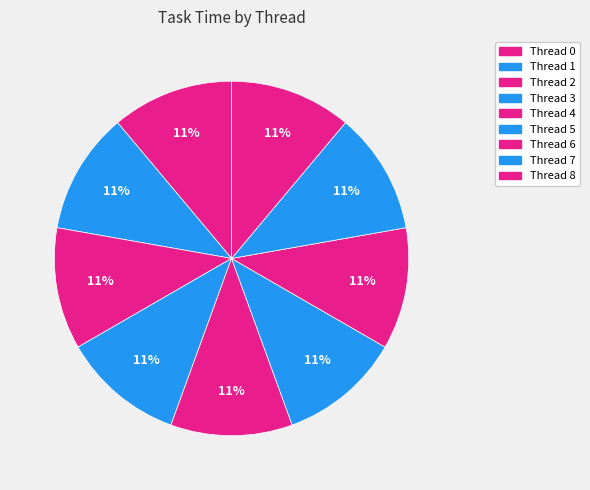

What is the total percentage of Thread 7 and Thread 1?

22.2%